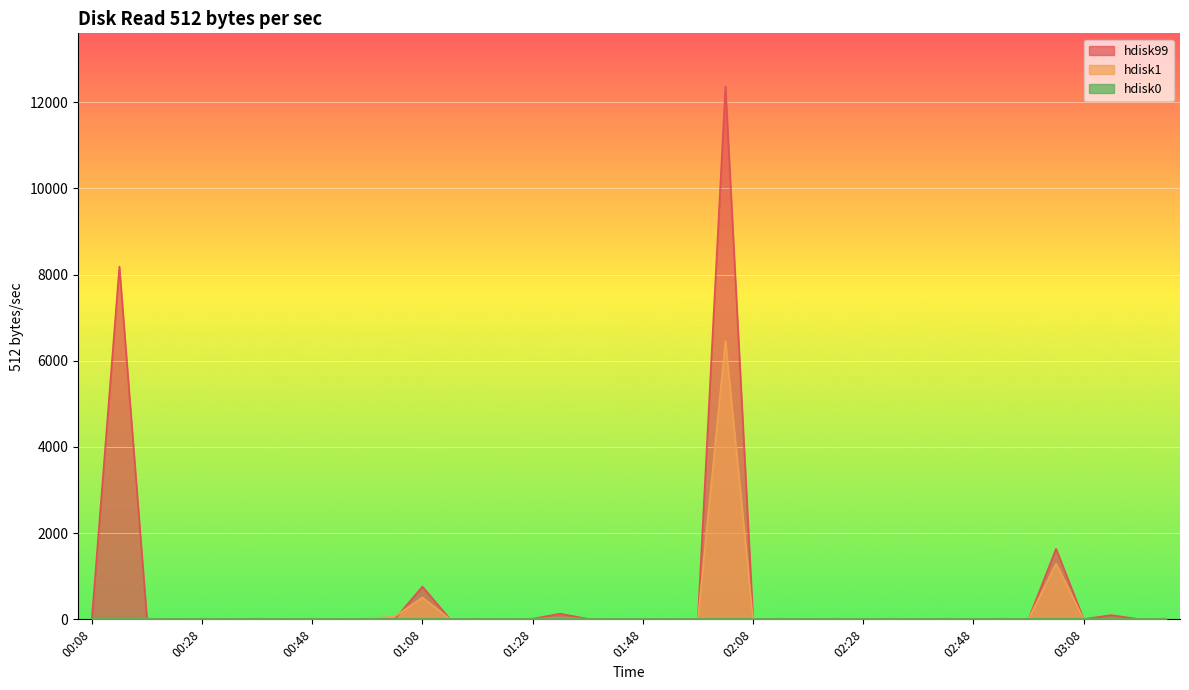

Is it true that hdisk1 equals 1291.9 at 03:03?

True